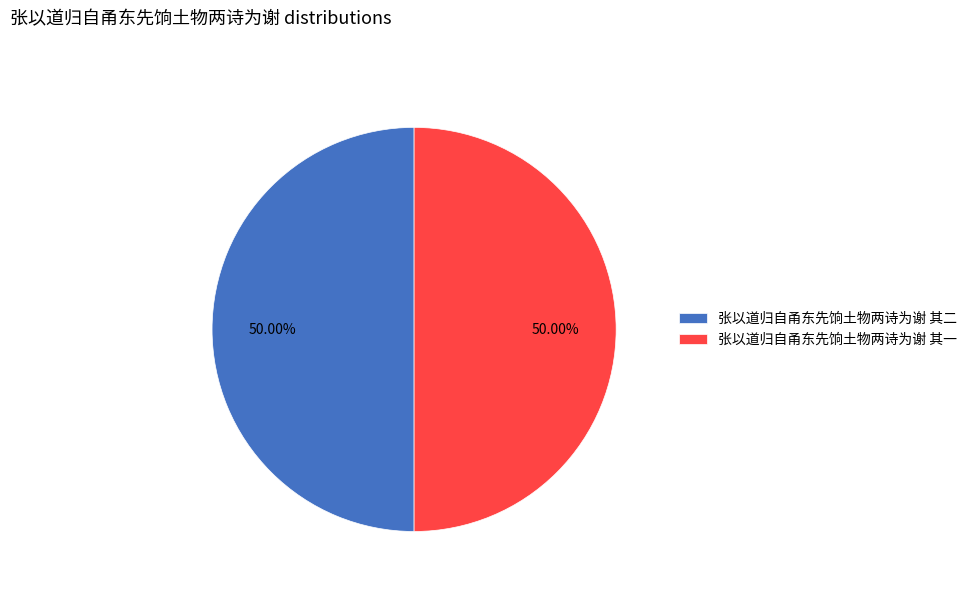

Combined, do 张以道归自甬东先饷土物两诗为谢 其二 and 张以道归自甬东先饷土物两诗为谢 其一 account for over 50%?

Yes